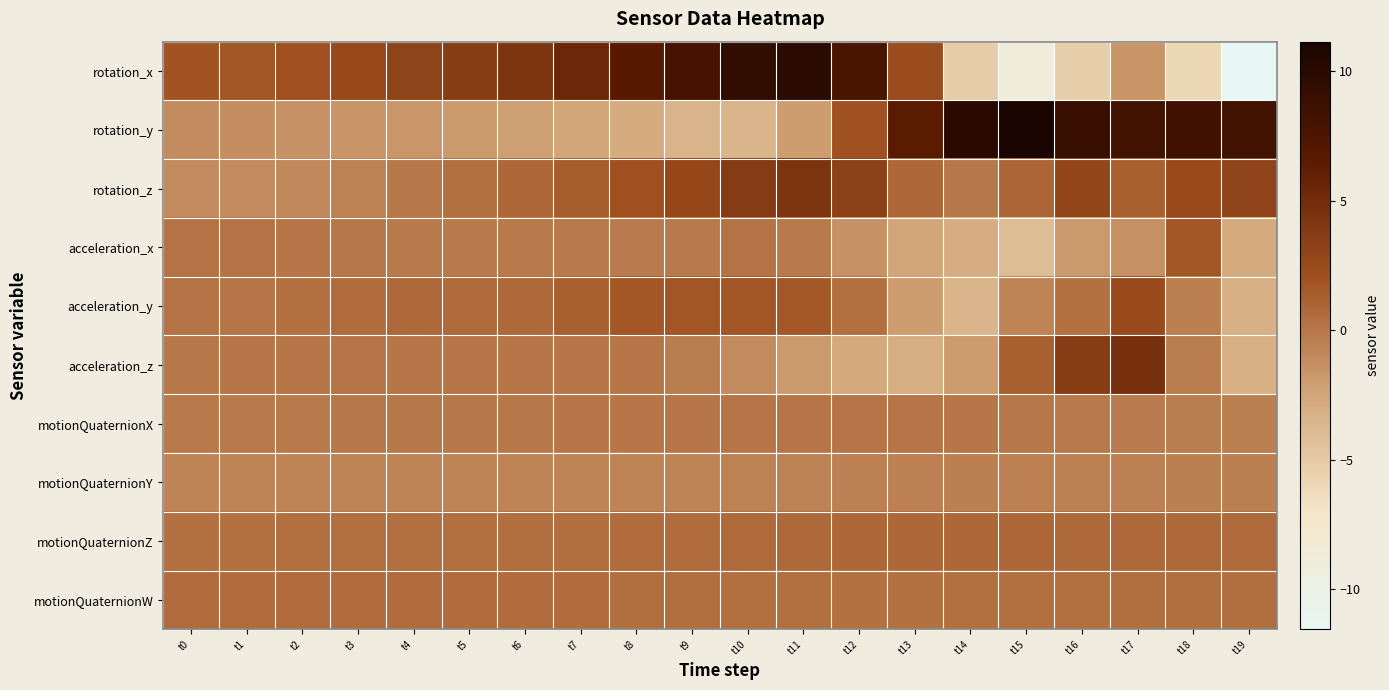

Reading left to right, transcribe all the data shown in this chart.

rotation_x: t0=1.9	t1=1.8	t2=2.1	t3=2.6	t4=3.1	t5=3.6	t6=4.2	t7=5.4	t8=6.6	t9=7.9	t10=9.4	t11=9.9	t12=7.8	t13=2.3	t14=-5.2	t15=-8.8	t16=-5.4	t17=-1.5	t18=-6.0	t19=-11.5
rotation_y: t0=-1.1	t1=-1.2	t2=-1.4	t3=-1.5	t4=-1.6	t5=-1.8	t6=-2.1	t7=-2.5	t8=-2.9	t9=-3.4	t10=-3.6	t11=-2.0	t12=1.9	t13=6.5	t14=9.9	t15=11.1	t16=8.9	t17=8.2	t18=8.3	t19=8.2
rotation_z: t0=-1.1	t1=-1.1	t2=-1.0	t3=-0.6	t4=-0.1	t5=0.4	t6=0.8	t7=1.4	t8=2.0	t9=2.7	t10=3.7	t11=4.4	t12=3.4	t13=0.8	t14=-0.0	t15=0.9	t16=2.9	t17=1.1	t18=2.5	t19=3.1
acceleration_x: t0=0.2	t1=0.2	t2=-0.0	t3=-0.1	t4=-0.2	t5=-0.1	t6=-0.1	t7=-0.2	t8=-0.2	t9=-0.1	t10=0.2	t11=-0.2	t12=-1.4	t13=-2.4	t14=-3.0	t15=-4.0	t16=-1.9	t17=-1.3	t18=1.7	t19=-2.8
acceleration_y: t0=0.2	t1=0.1	t2=0.3	t3=0.5	t4=0.7	t5=0.7	t6=0.8	t7=1.1	t8=1.7	t9=1.8	t10=1.8	t11=1.6	t12=0.3	t13=-2.0	t14=-3.5	t15=-0.7	t16=0.3	t17=2.4	t18=-0.4	t19=-3.2
acceleration_z: t0=-0.1	t1=-0.0	t2=0.1	t3=0.1	t4=0.1	t5=-0.0	t6=0.0	t7=0.1	t8=-0.0	t9=-0.3	t10=-1.0	t11=-1.8	t12=-2.7	t13=-3.1	t14=-1.9	t15=1.2	t16=3.7	t17=4.7	t18=-0.4	t19=-3.2
motionQuaternionX: t0=-0.2	t1=-0.2	t2=-0.1	t3=-0.1	t4=-0.1	t5=-0.1	t6=-0.0	t7=-0.0	t8=0.0	t9=0.1	t10=0.1	t11=0.1	t12=0.1	t13=0.1	t14=0.0	t15=-0.1	t16=-0.2	t17=-0.3	t18=-0.3	t19=-0.5
motionQuaternionY: t0=-0.7	t1=-0.7	t2=-0.7	t3=-0.7	t4=-0.7	t5=-0.7	t6=-0.7	t7=-0.7	t8=-0.7	t9=-0.7	t10=-0.6	t11=-0.6	t12=-0.5	t13=-0.5	t14=-0.5	t15=-0.5	t16=-0.5	t17=-0.5	t18=-0.4	t19=-0.5
motionQuaternionZ: t0=0.3	t1=0.3	t2=0.3	t3=0.3	t4=0.4	t5=0.4	t6=0.4	t7=0.5	t8=0.5	t9=0.6	t10=0.6	t11=0.7	t12=0.8	t13=0.8	t14=0.8	t15=0.8	t16=0.7	t17=0.7	t18=0.7	t19=0.6
motionQuaternionW: t0=0.6	t1=0.6	t2=0.6	t3=0.6	t4=0.6	t5=0.6	t6=0.5	t7=0.5	t8=0.5	t9=0.5	t10=0.4	t11=0.4	t12=0.3	t13=0.3	t14=0.3	t15=0.4	t16=0.4	t17=0.4	t18=0.5	t19=0.4